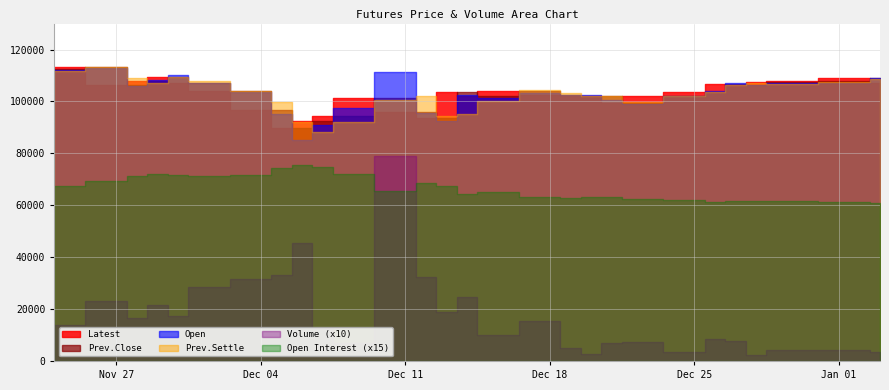

True or false: Open has a value of 102500 at 17.

True